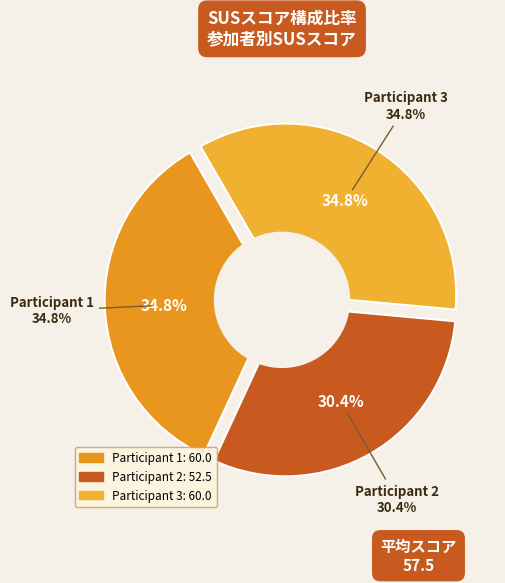

Which category has the biggest portion of the pie?

Participant 1